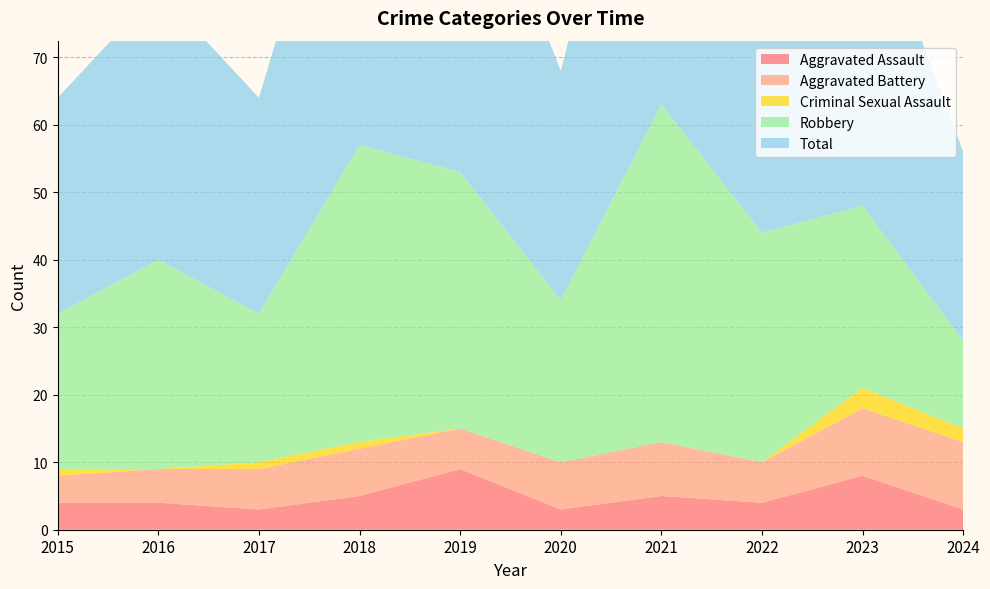

Reading right to left, what are all the values shown in this chart?

Aggravated Assault: 3	8	4	5	3	9	5	3	4	4
Aggravated Battery: 10	10	6	8	7	6	7	6	5	4
Criminal Sexual Assault: 2	3	0	0	0	0	1	1	0	1
Robbery: 13	27	34	50	24	38	44	22	31	23
Total: 28	48	44	63	34	53	57	32	40	32